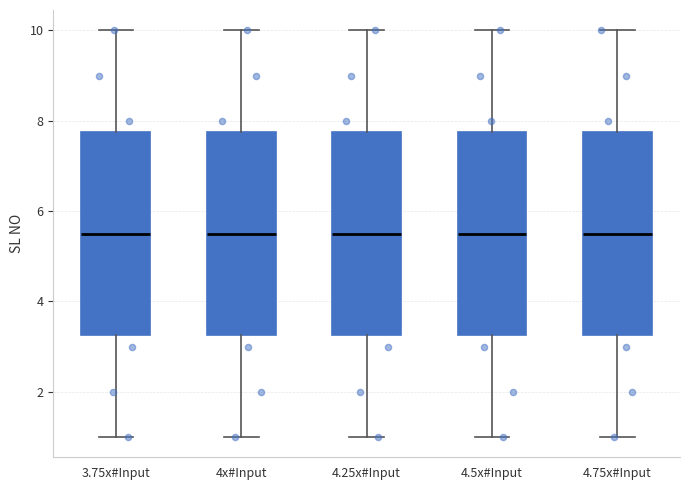

Reading left to right, read every box against the y-axis: the position of its median line, the range the box covers, and the ends of its whiskers. The values are not printed on the chart, so give them approximately, as read against the axis.

3.75x#Input: median 5.6, box 3.2 to 7.8, whiskers 1.0 to 10.0
4x#Input: median 5.6, box 3.2 to 7.8, whiskers 1.0 to 10.0
4.25x#Input: median 5.6, box 3.2 to 7.8, whiskers 1.0 to 10.0
4.5x#Input: median 5.6, box 3.2 to 7.8, whiskers 1.0 to 10.0
4.75x#Input: median 5.6, box 3.2 to 7.8, whiskers 1.0 to 10.0